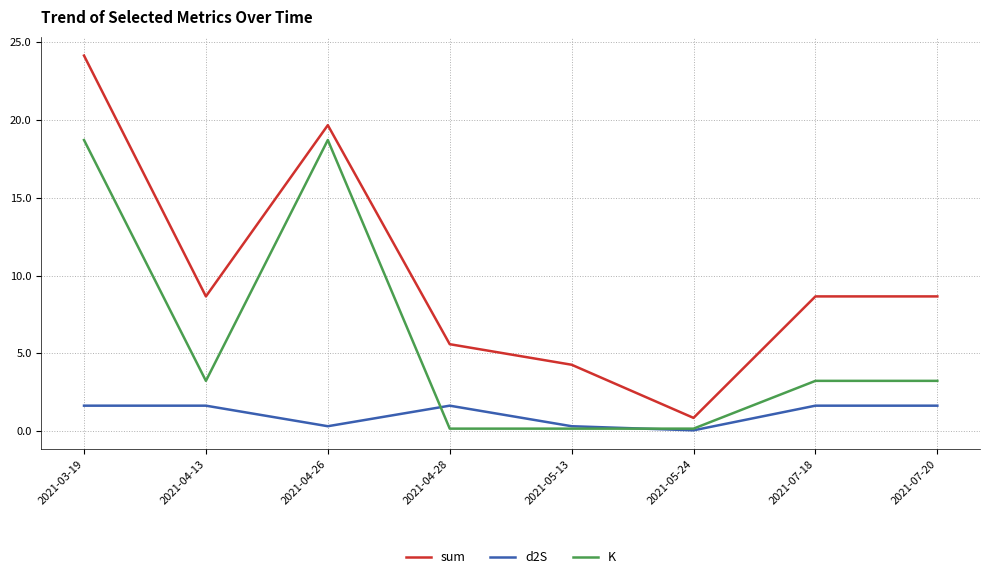

What position from the right is 2021-04-13?

7